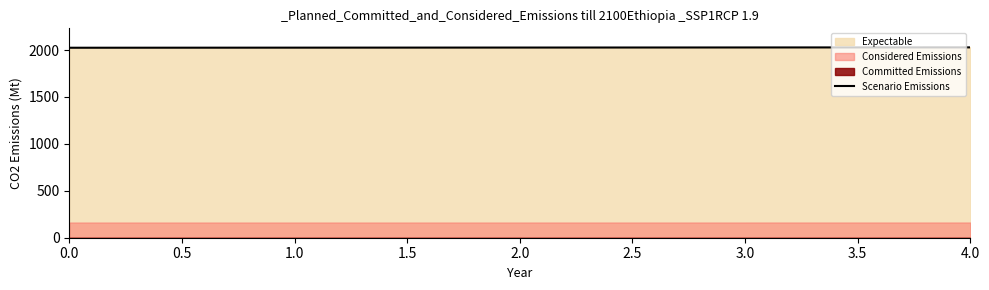

The Scenario Emissions series shows 2025 at 0.0. True or false?

True